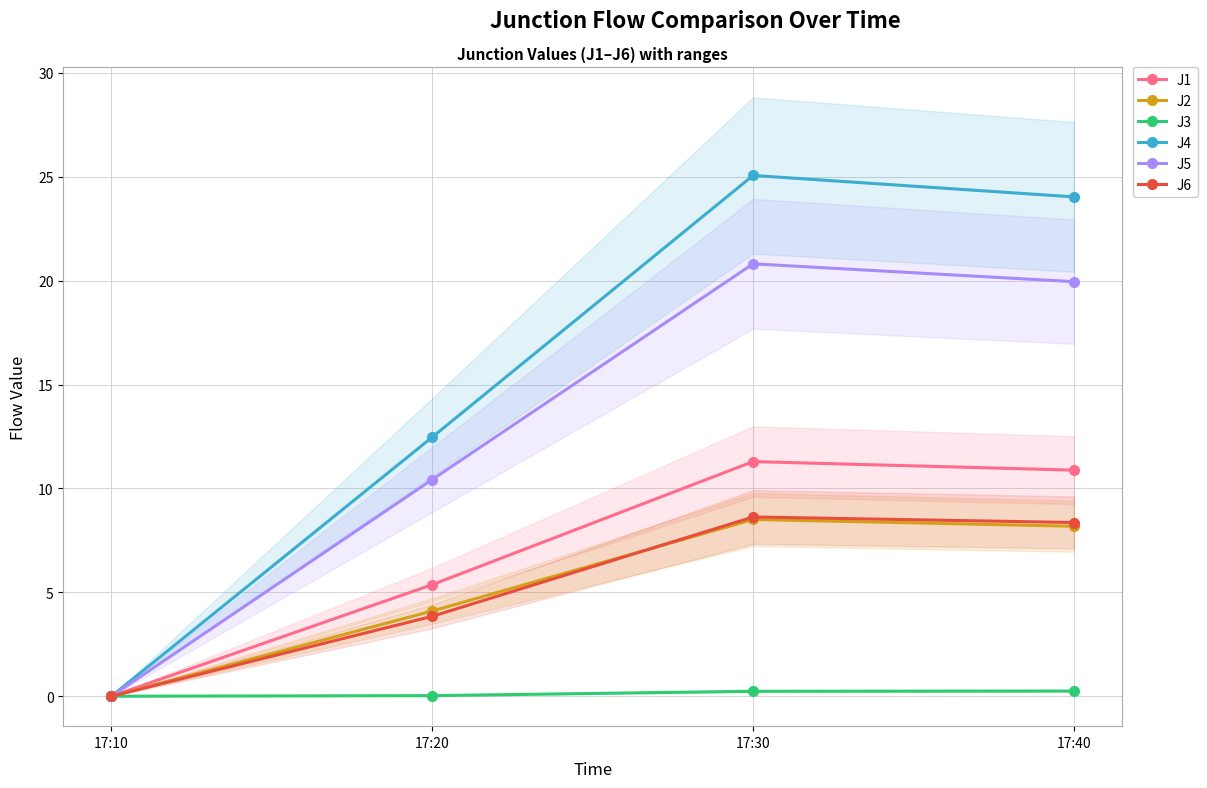

How many data points in J4 are above 24?

2